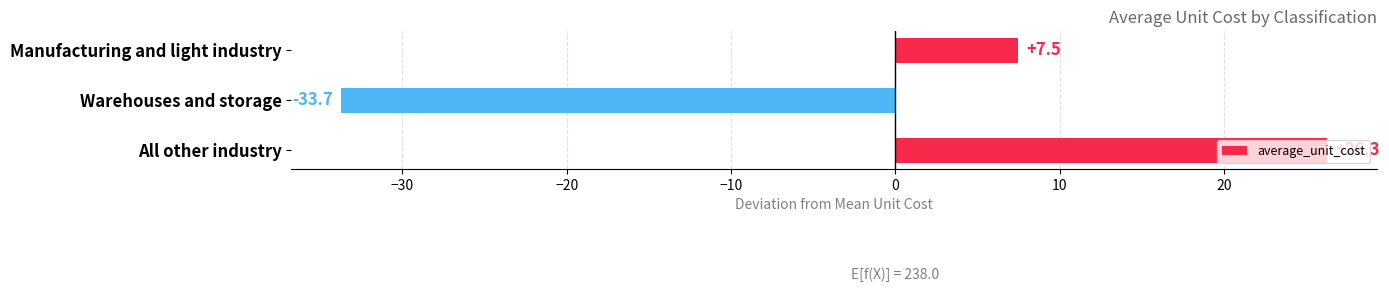

Rank the categories by value from lowest to highest.

Warehouses and storage, Manufacturing and light industry, All other industry